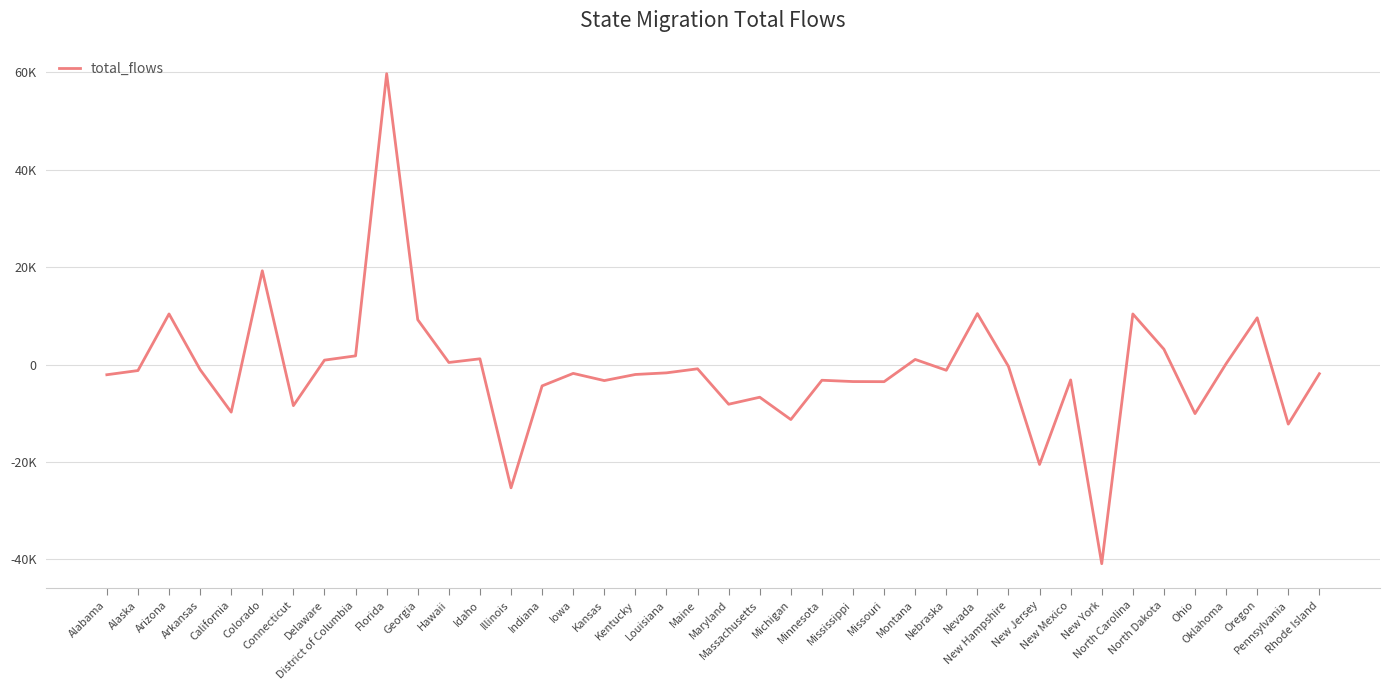

Does the chart display data point markers on the line(s)?

No